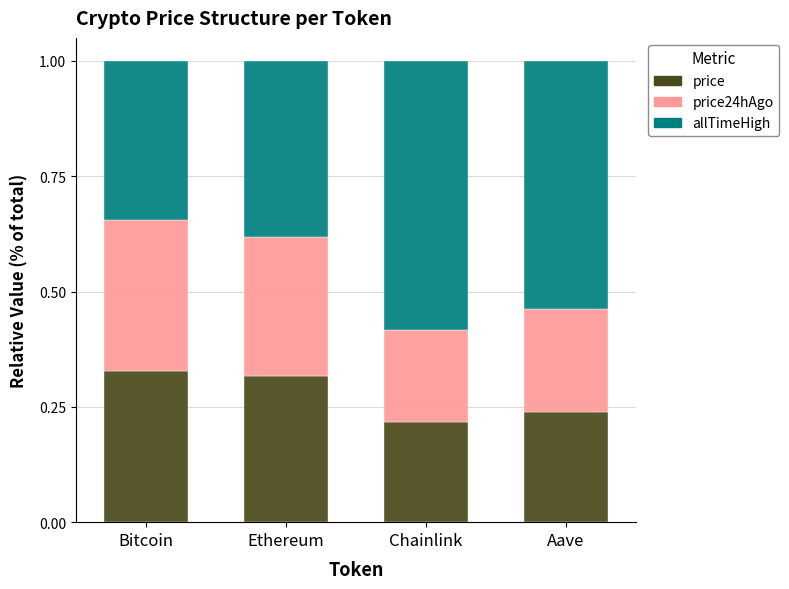

What are all the series names shown in the legend?

price, price24hAgo, allTimeHigh